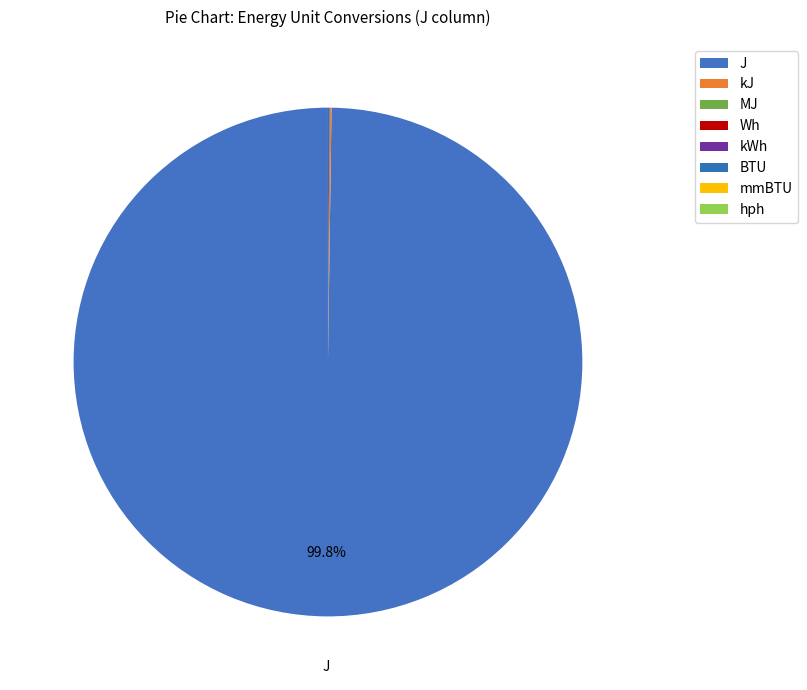

Combined, do Wh and J account for over 50%?

Yes